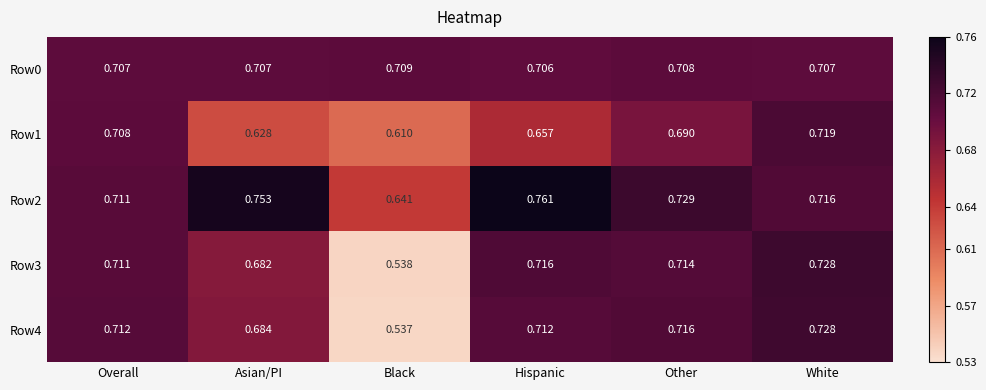

At which category is the sum across all series the highest?

White